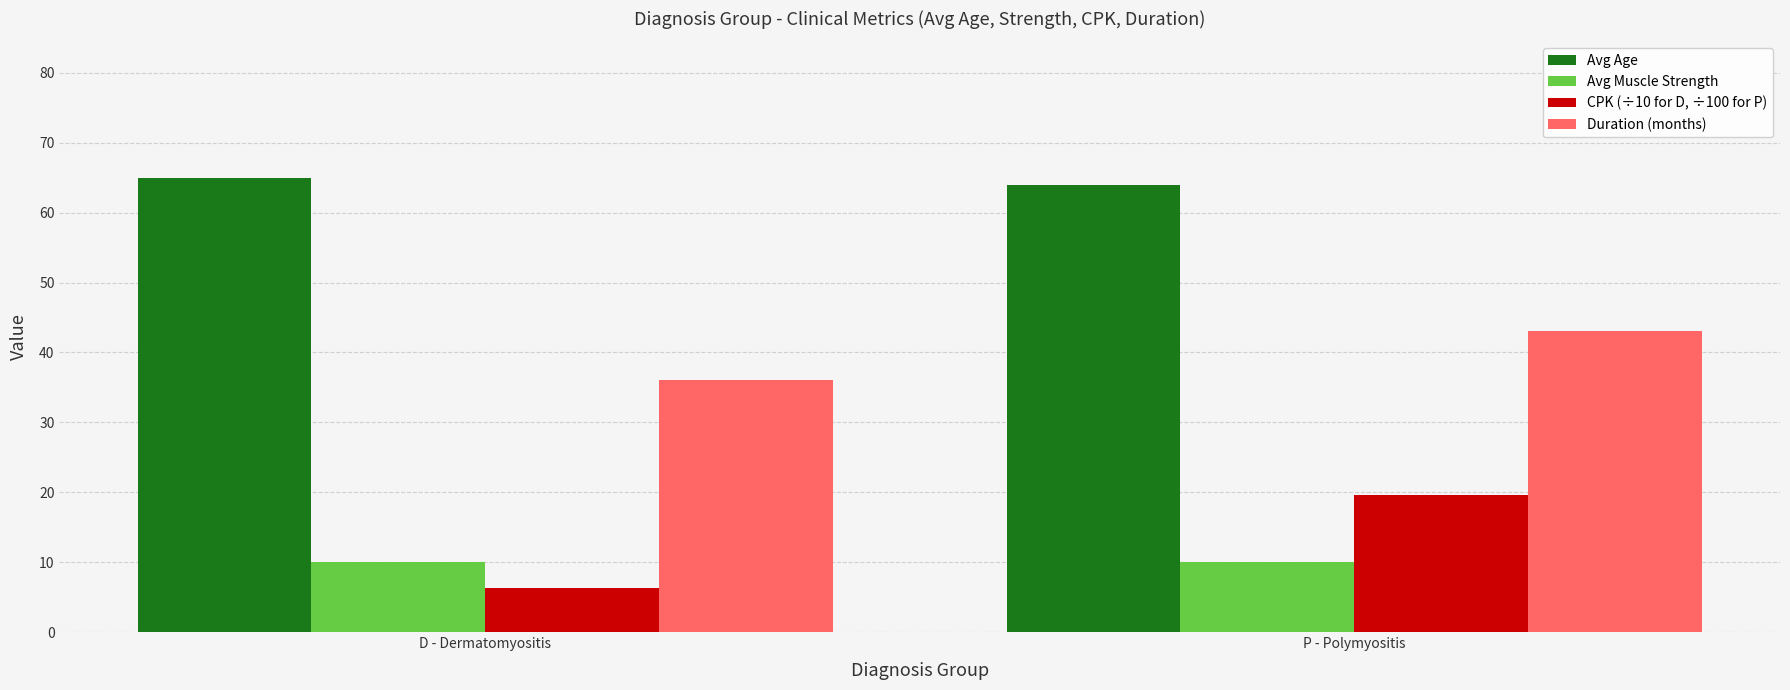

Is the value of Avg Muscle Strength at D - Dermatomyositis greater than the value of Avg Age at P - Polymyositis?

No